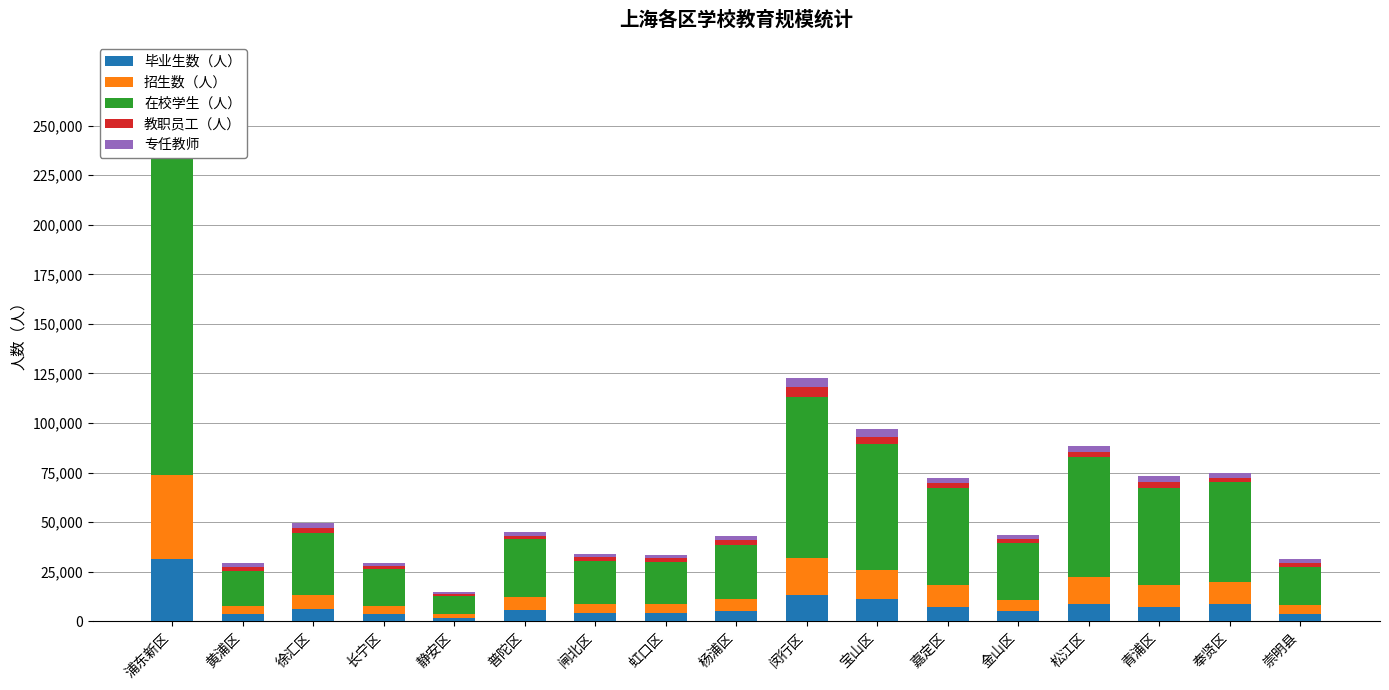

True or false: 教职员工（人） has a value of 1652 at 长宁区.

True